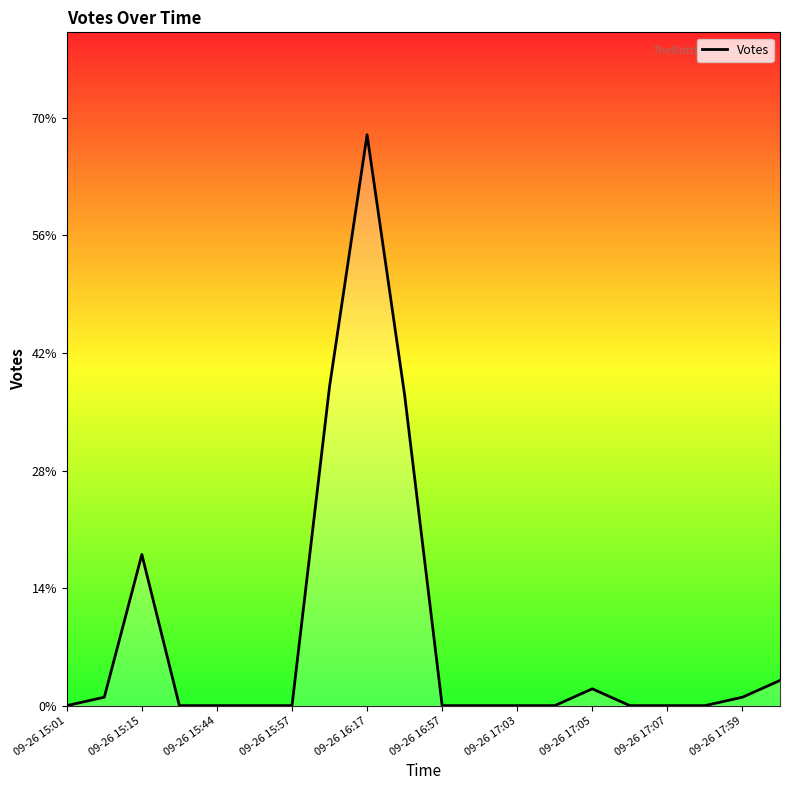

What is the maximum value shown in the chart?

68